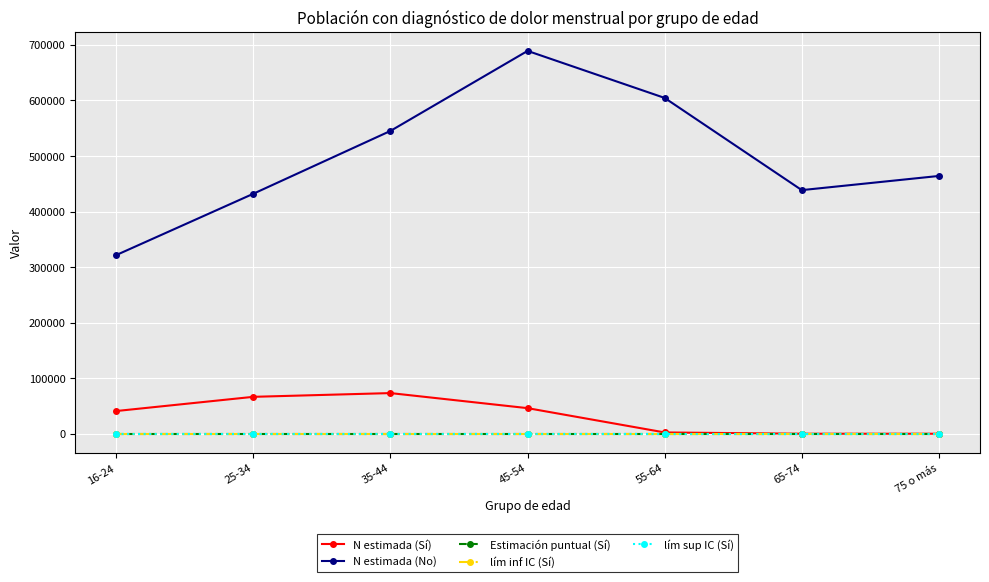

Which series has the widest spread of values?

N estimada (No)